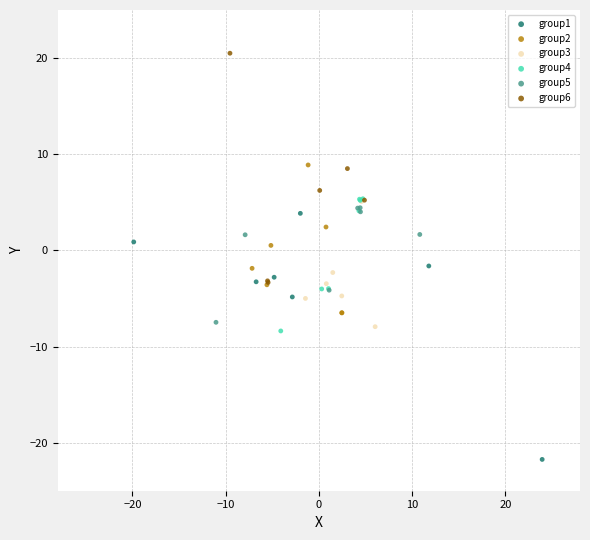

Which series contains the lowest Y value?

group1